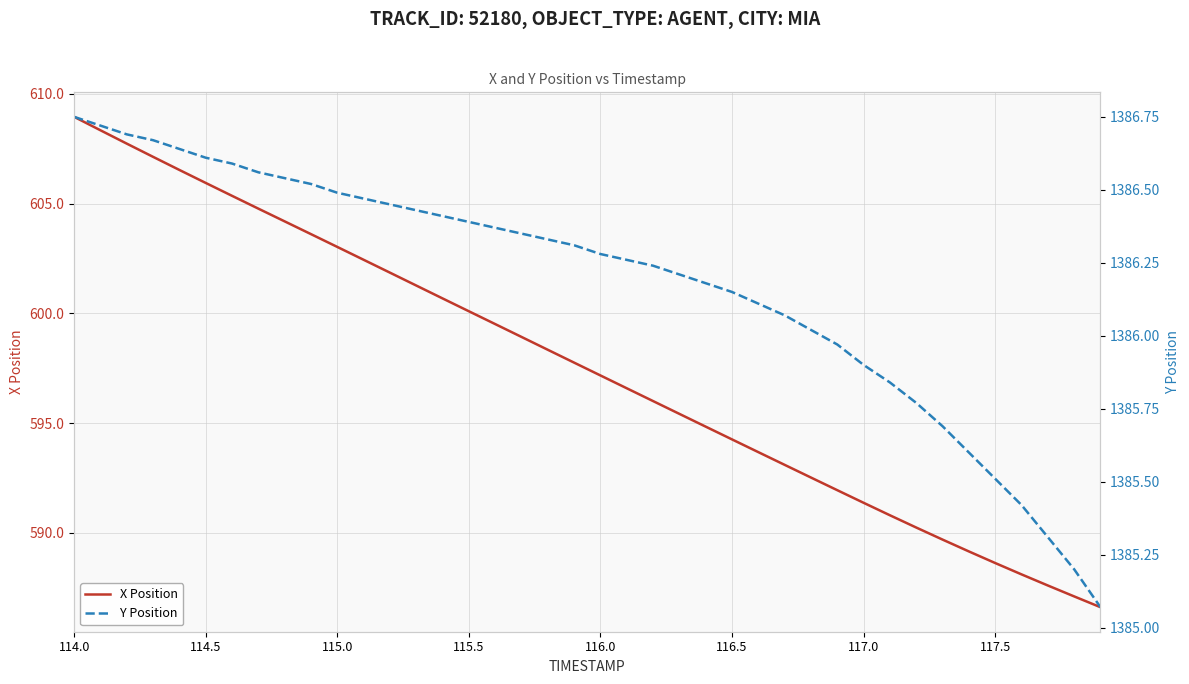

True or false: X Position has a value of 338.4 at 117.0.

False